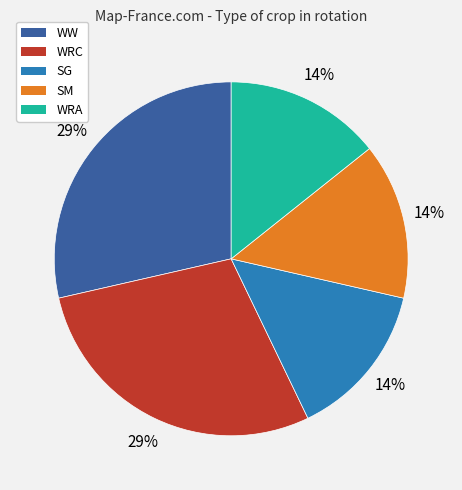

To the nearest percent, what is the combined percentage of WRA and WRC?

43%